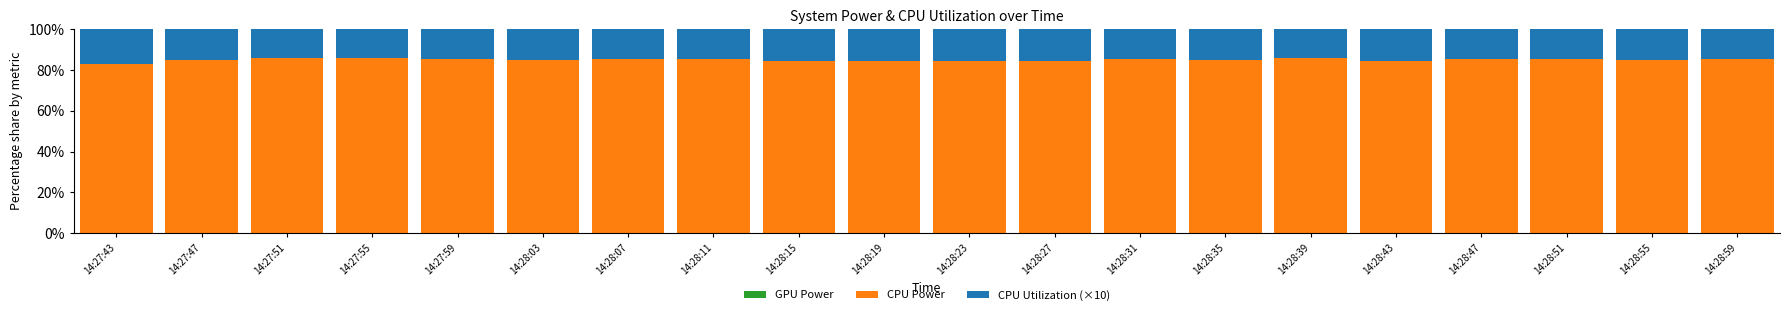

What is the minimum value for CPU Power?

83.2